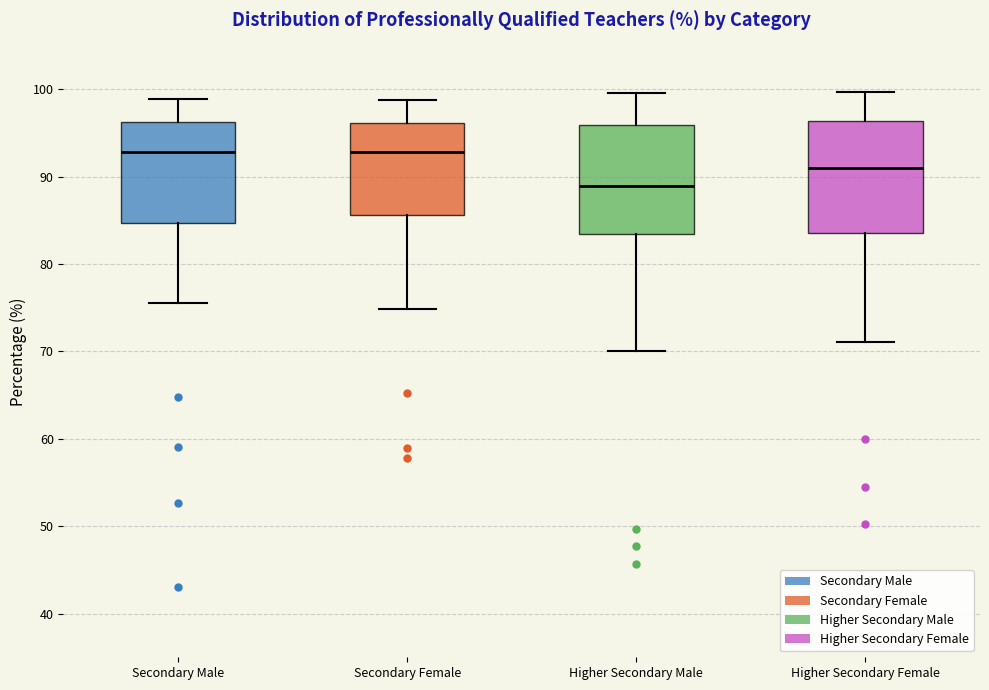

Reading left to right, read every box against the y-axis: the position of its median line, the range the box covers, and the ends of its whiskers. The values are not printed on the chart, so give them approximately, as read against the axis.

Secondary Male: median 93, box 85 to 96, whiskers 76 to 99
Secondary Female: median 93, box 86 to 96, whiskers 75 to 99
Higher Secondary Male: median 89, box 83 to 96, whiskers 70 to 100
Higher Secondary Female: median 91, box 84 to 96, whiskers 71 to 100